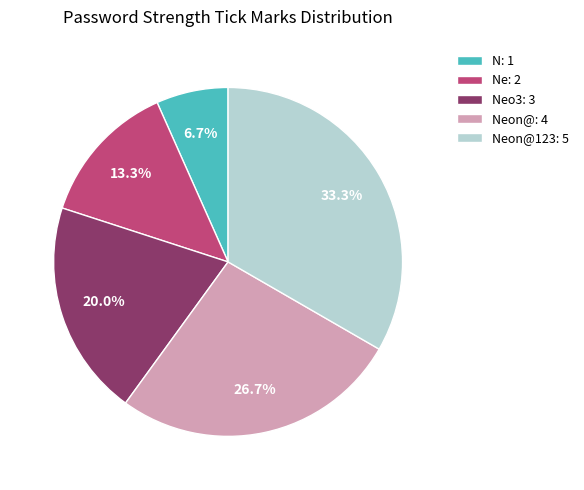

Rank the categories by value from highest to lowest.

Neon@123: 5, Neon@: 4, Neo3: 3, Ne: 2, N: 1